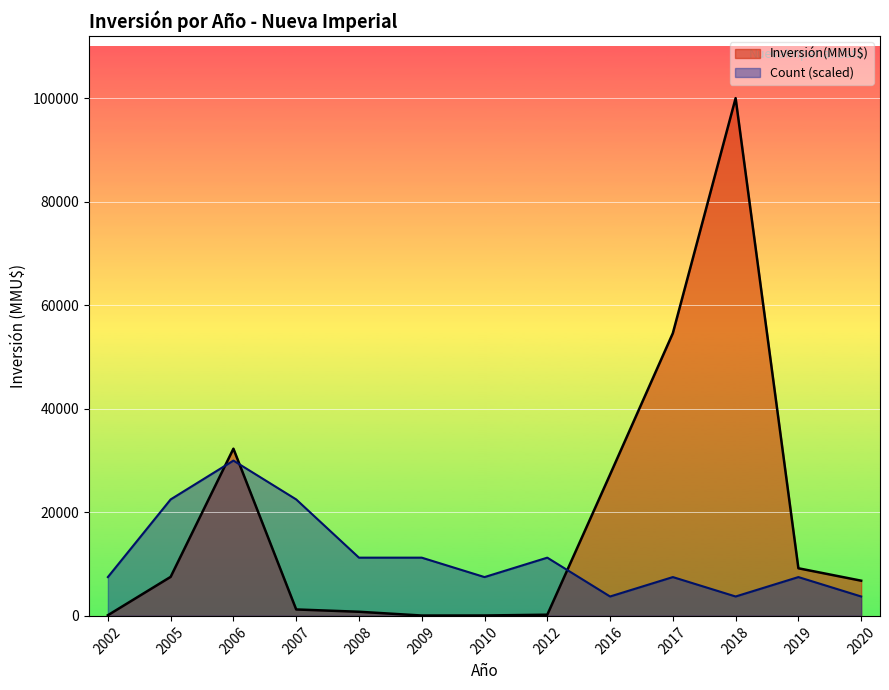

True or false: Inversión(MMU$) and Count (scaled) intersect in this chart.

True